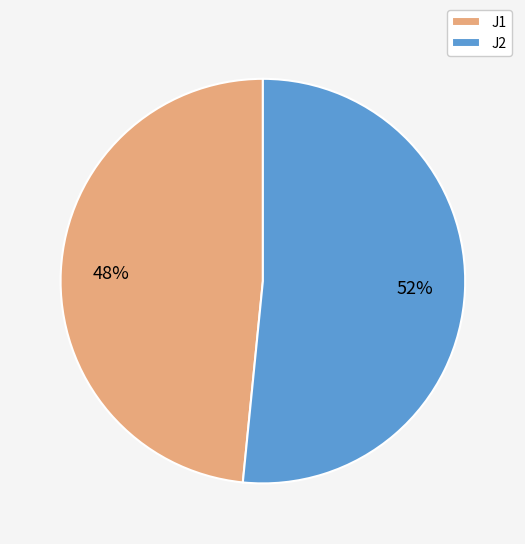

To the nearest percent, what percentage of the pie is J1?

48%